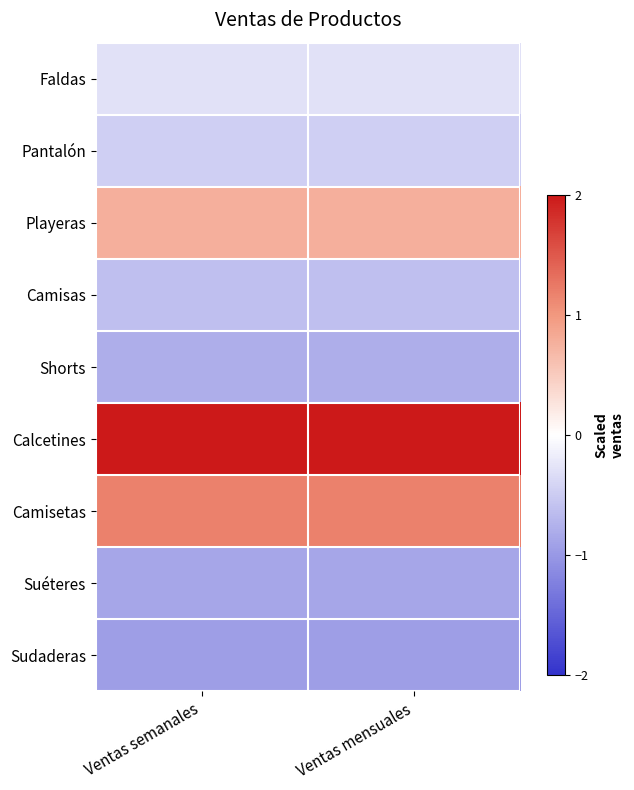

Reading left to right, what are all the values shown in this chart?

Faldas: Ventas semanales=-0.3	Ventas mensuales=-0.3
Pantalón: Ventas semanales=-0.5	Ventas mensuales=-0.5
Playeras: Ventas semanales=0.8	Ventas mensuales=0.8
Camisas: Ventas semanales=-0.6	Ventas mensuales=-0.6
Shorts: Ventas semanales=-0.8	Ventas mensuales=-0.8
Calcetines: Ventas semanales=2.0	Ventas mensuales=2.0
Camisetas: Ventas semanales=1.2	Ventas mensuales=1.2
Suéteres: Ventas semanales=-0.9	Ventas mensuales=-0.9
Sudaderas: Ventas semanales=-0.9	Ventas mensuales=-0.9